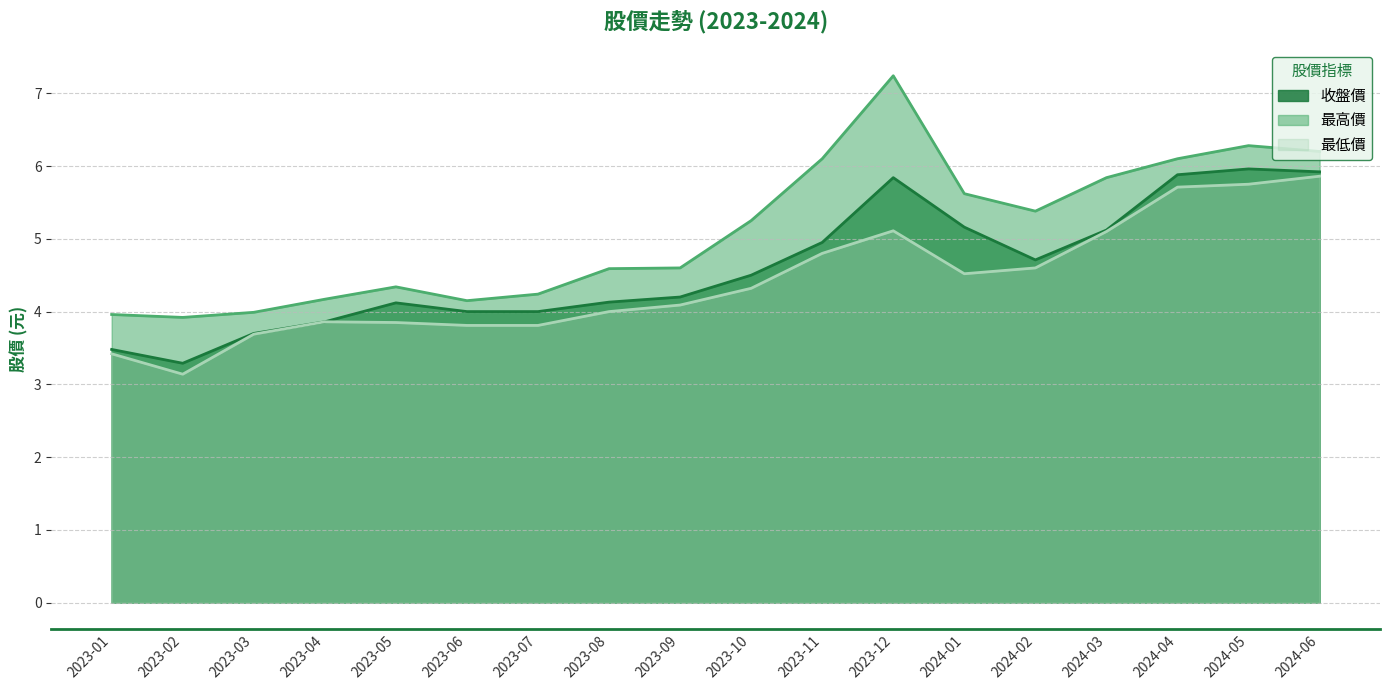

Reading left to right, extract all data points from this chart.

收盤價: 2023-01=3.5	2023-02=3.3	2023-03=3.7	2023-04=3.9	2023-05=4.1	2023-06=4.0	2023-07=4.0	2023-08=4.1	2023-09=4.2	2023-10=4.5	2023-11=5.0	2023-12=5.8	2024-01=5.2	2024-02=4.7	2024-03=5.1	2024-04=5.9	2024-05=6.0	2024-06=5.9
最高價: 2023-01=4.0	2023-02=3.9	2023-03=4.0	2023-04=4.2	2023-05=4.3	2023-06=4.2	2023-07=4.2	2023-08=4.6	2023-09=4.6	2023-10=5.2	2023-11=6.1	2023-12=7.2	2024-01=5.6	2024-02=5.4	2024-03=5.8	2024-04=6.1	2024-05=6.3	2024-06=6.2
最低價: 2023-01=3.4	2023-02=3.1	2023-03=3.7	2023-04=3.9	2023-05=3.9	2023-06=3.8	2023-07=3.8	2023-08=4.0	2023-09=4.1	2023-10=4.3	2023-11=4.8	2023-12=5.1	2024-01=4.5	2024-02=4.6	2024-03=5.1	2024-04=5.7	2024-05=5.8	2024-06=5.9